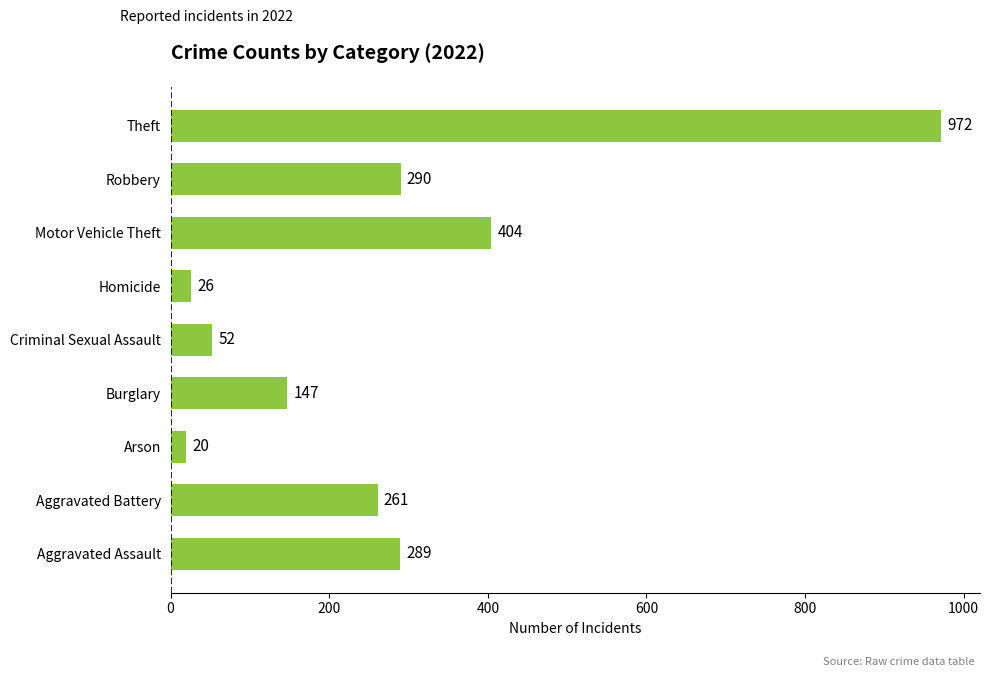

Which has a higher value, Theft or Arson?

Theft